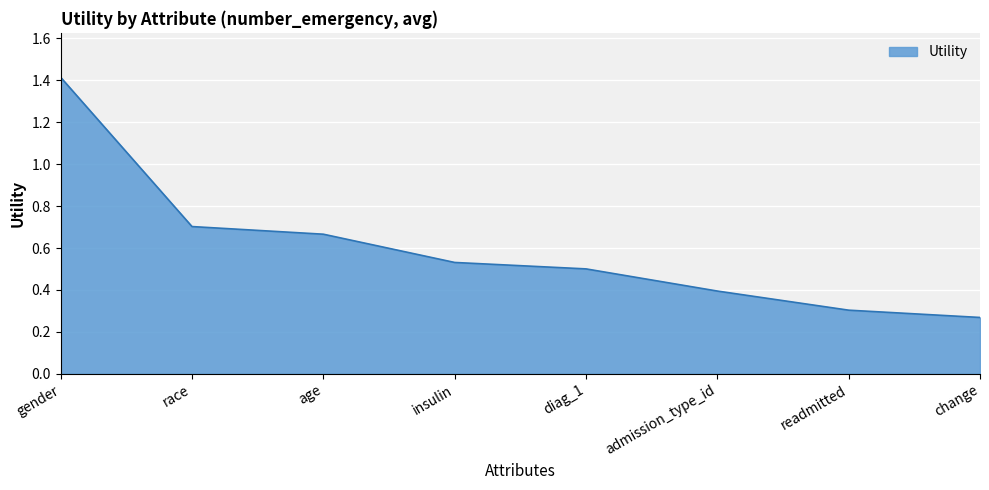

What position from the right is diag_1?

4